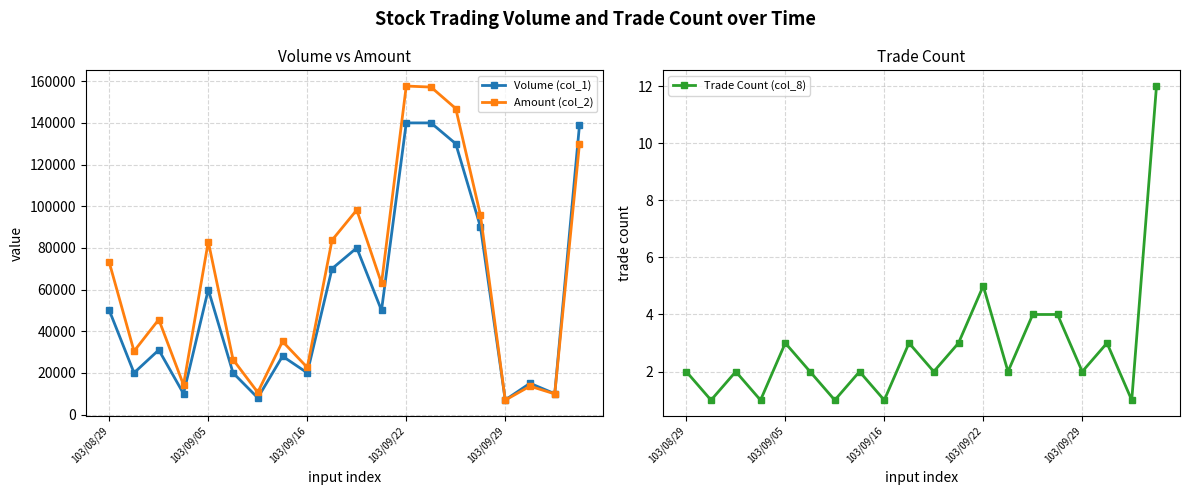

What is the minimum value for Volume (col_1)?

7000